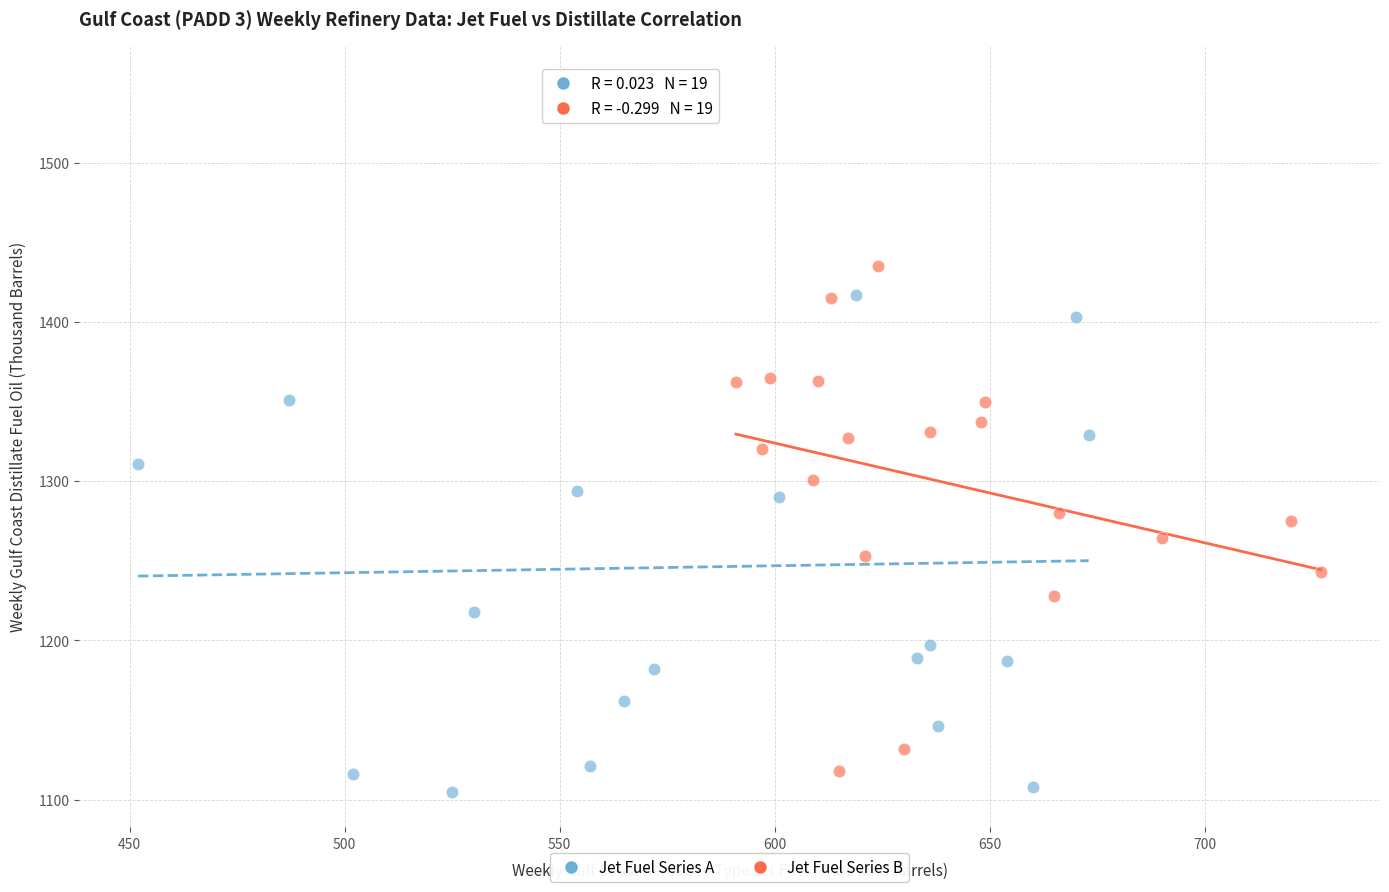

Which series has the largest Y range (max minus min)?

Jet Fuel Series A